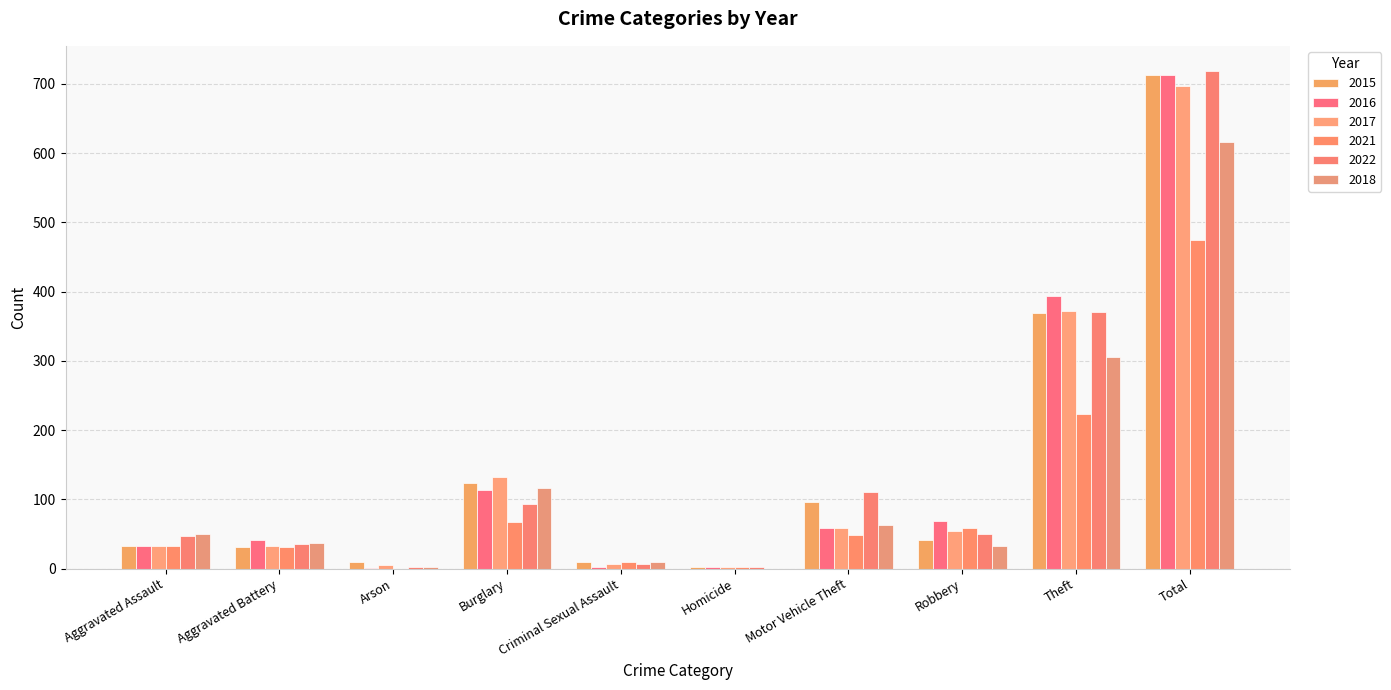

How many series are shown in this chart?

6